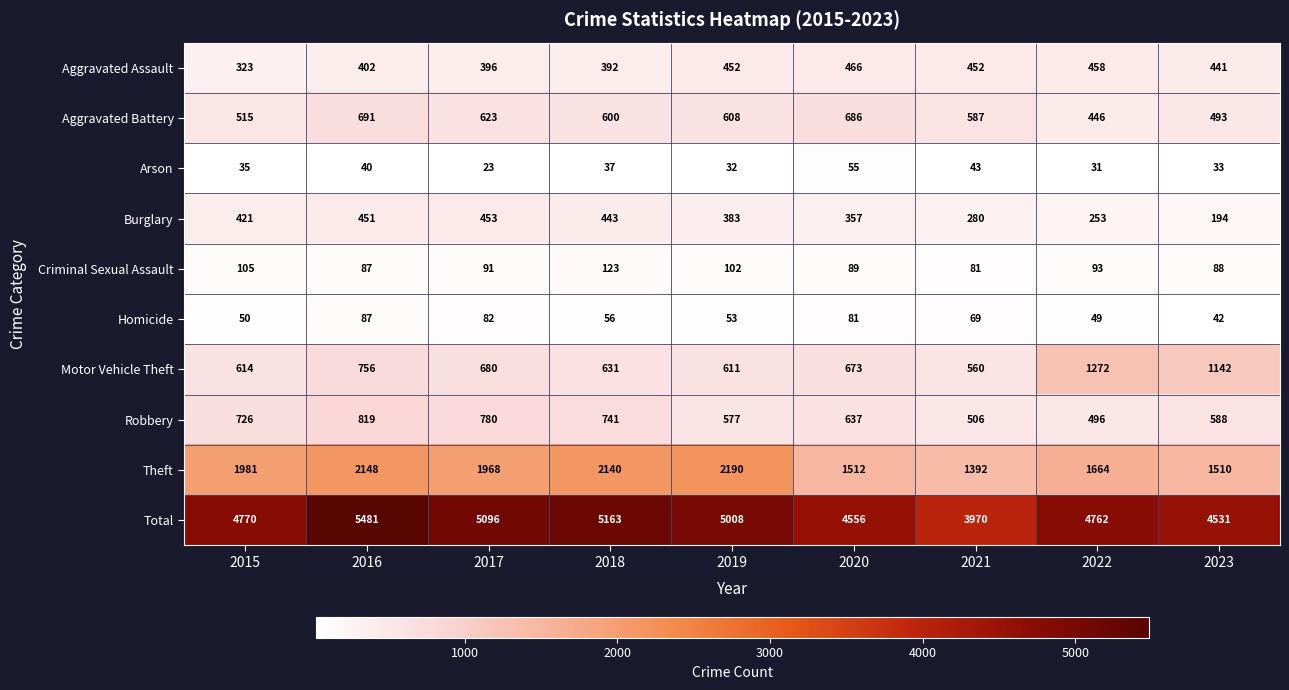

What is the difference between the Homicide values at 2016 and 2020?

6